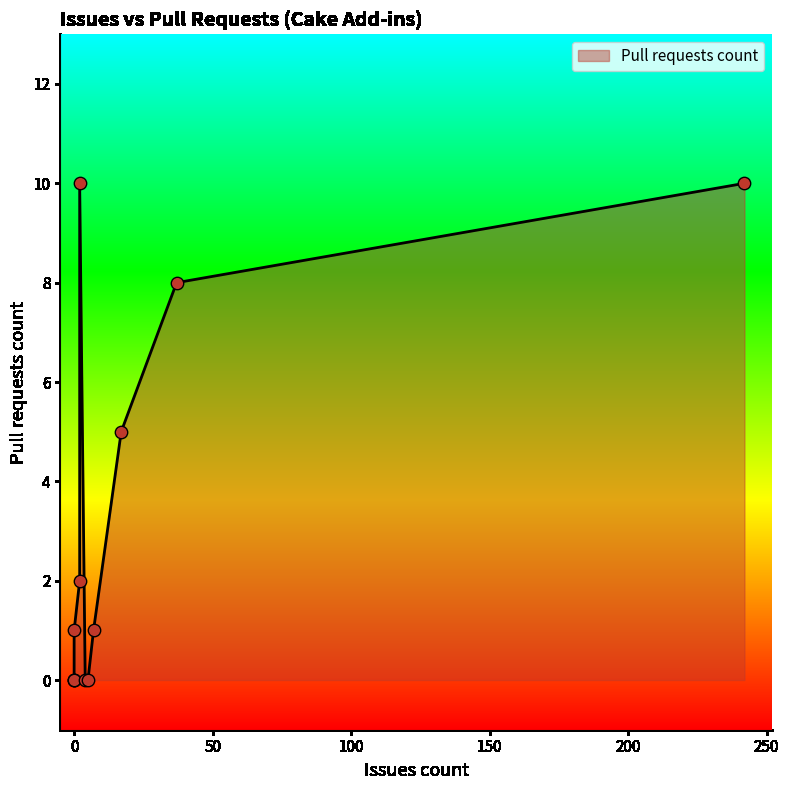

What is the change in value from 2 to 7?

-9